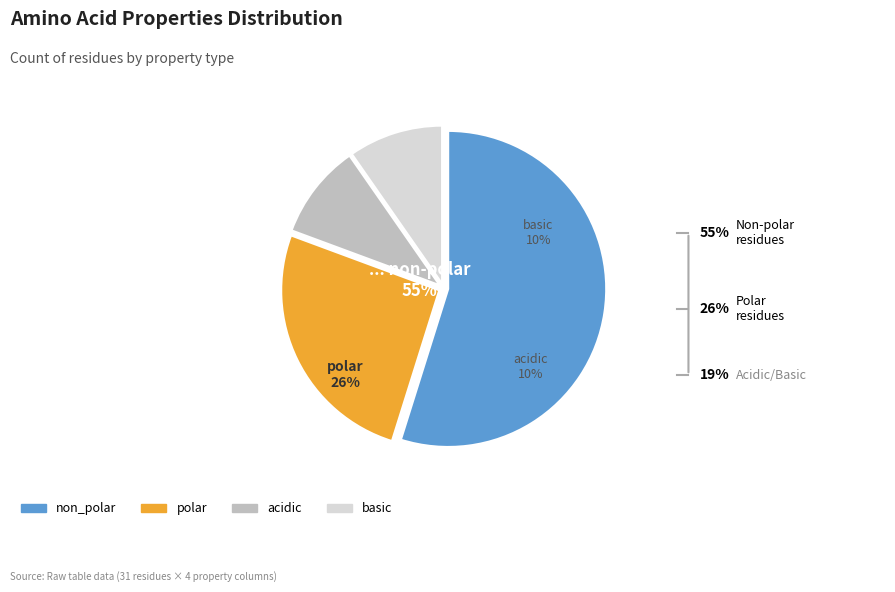

To the nearest percent, what is the average slice percentage?

25%